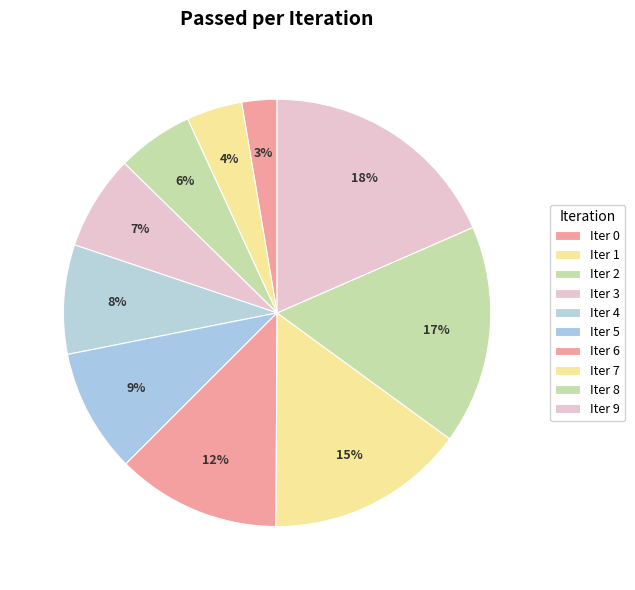

To the nearest percent, what is the difference between the largest and smallest slice percentages?

16%